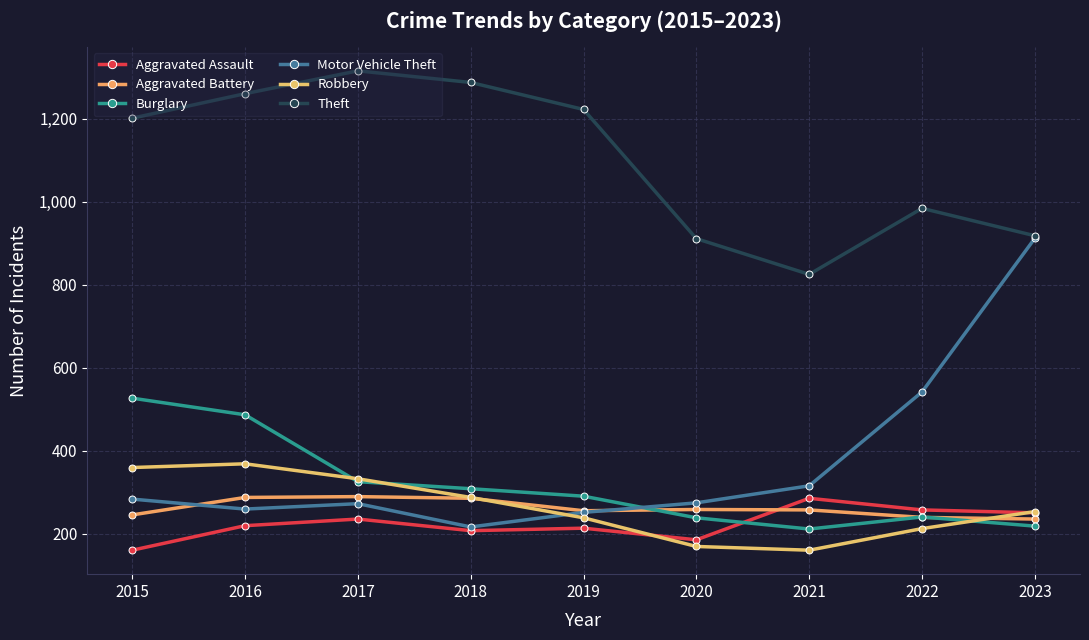

True or false: Aggravated Assault and Theft intersect in this chart.

False